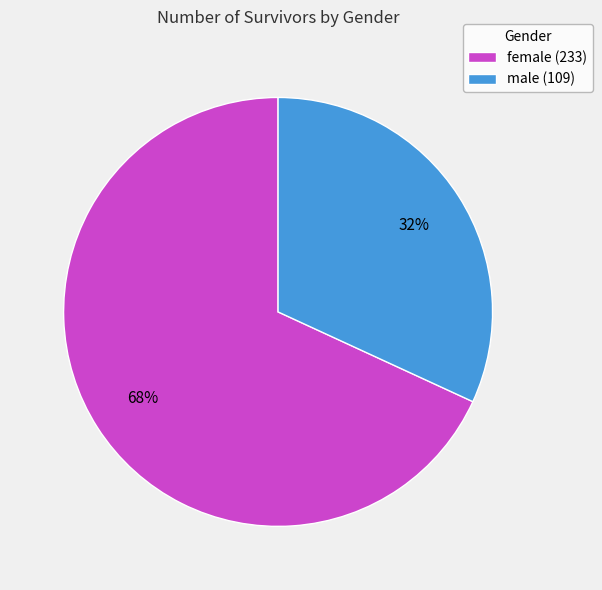

To the nearest percent, what is the average slice percentage?

50%